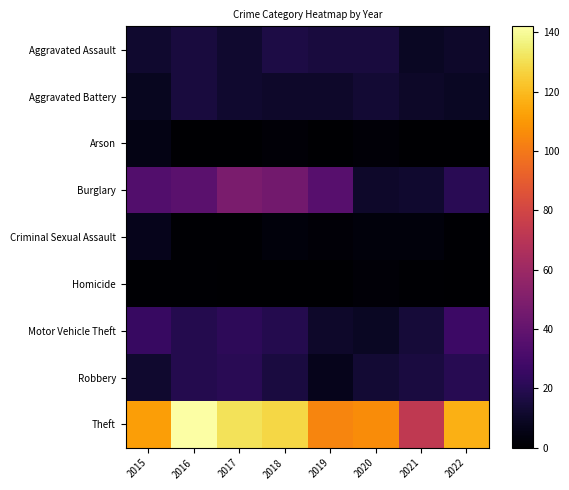

Reading right to left, list all the values displayed in this chart.

Aggravated Assault: 2022=11	2021=9	2020=15	2019=15	2018=17	2017=12	2016=15	2015=12
Aggravated Battery: 2022=9	2021=10	2020=13	2019=11	2018=11	2017=12	2016=15	2015=8
Arson: 2022=0	2021=0	2020=2	2019=0	2018=2	2017=0	2016=0	2015=5
Burglary: 2022=21	2021=12	2020=11	2019=36	2018=45	2017=48	2016=37	2015=34
Criminal Sexual Assault: 2022=1	2021=3	2020=3	2019=2	2018=3	2017=1	2016=1	2015=7
Homicide: 2022=0	2021=1	2020=2	2019=0	2018=0	2017=0	2016=1	2015=1
Motor Vehicle Theft: 2022=27	2021=14	2020=9	2019=11	2018=19	2017=22	2016=19	2015=25
Robbery: 2022=20	2021=16	2020=13	2019=7	2018=16	2017=21	2016=19	2015=12
Theft: 2022=117	2021=73	2020=106	2019=104	2018=128	2017=131	2016=142	2015=112